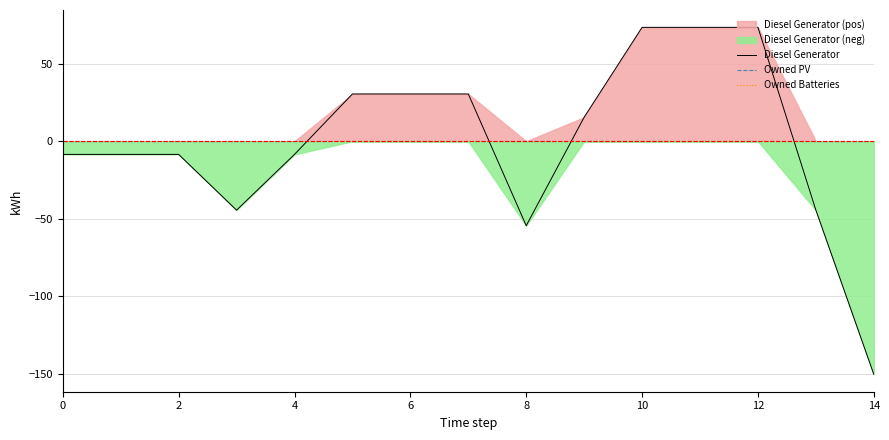

True or false: Owned PV and Owned Batteries cross at least once.

False